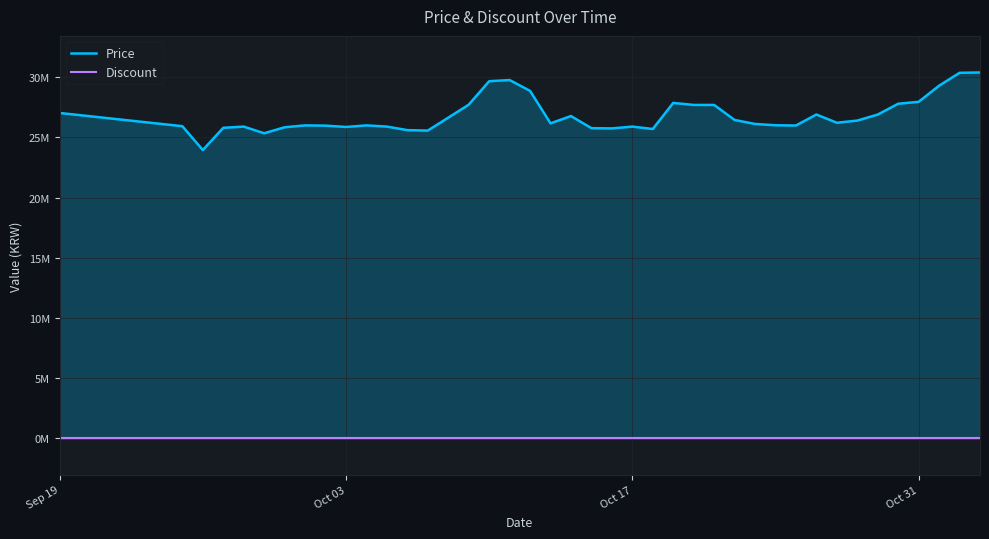

Reading right to left, extract all data points from this chart.

Price: 30399990	30369990	29300000	27960000	27800000	26900540	26400000	26220000	26905000	25990000	26010000	26120000	26452300	27700000	27700000	27870000	25700000	25900000	25750000	25770000	26776680	26170000	28870000	29770000	29673000	27720100	25568440	25606700	25900000	26000000	25870000	25979480	26000000	25845000	25345000	25900000	25800000	23950000	25933000	27033000
Discount: 0	0	0	0	0	0	0	0	0	0	0	0	0	0	0	0	0	0	0	0	0	0	0	0	0	0	0	0	0	0	0	0	0	0	0	0	0	0	0	0